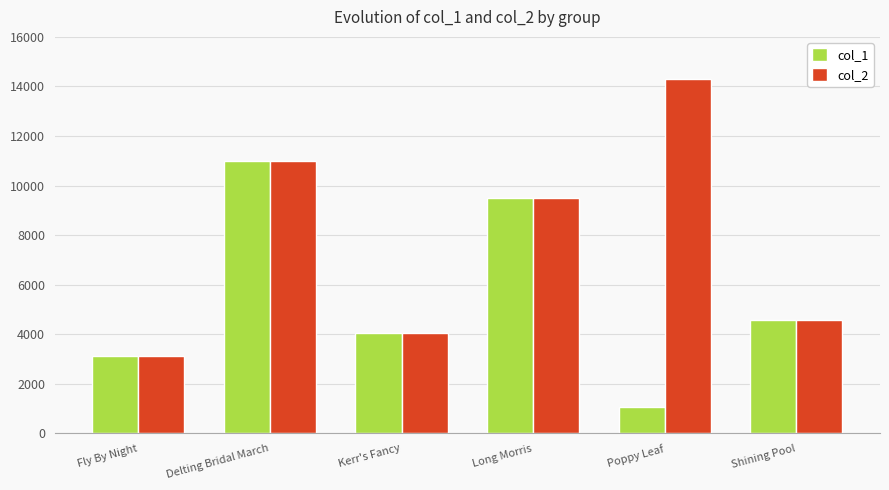

At which category does the chart reach its minimum across all series?

Poppy Leaf